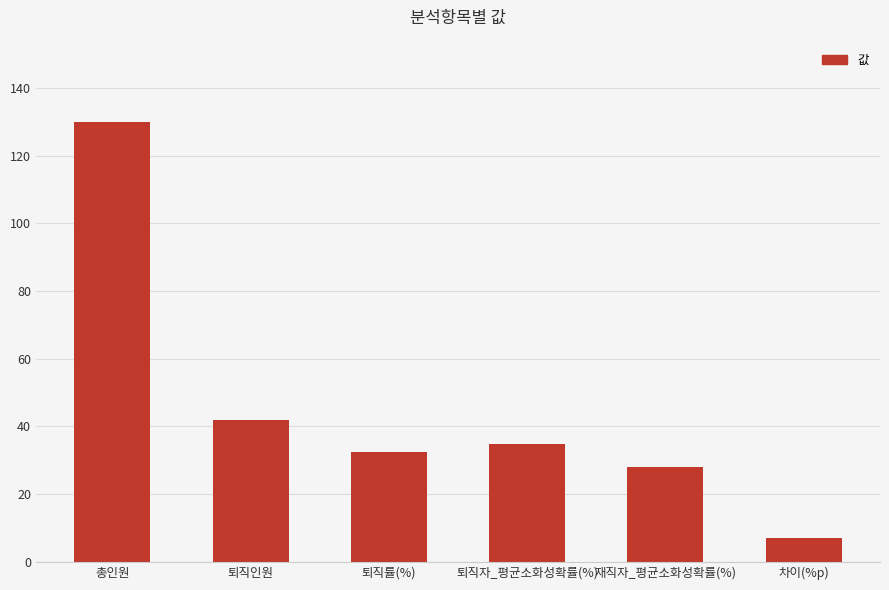

What is the value of the 3rd bar from the left?

32.3